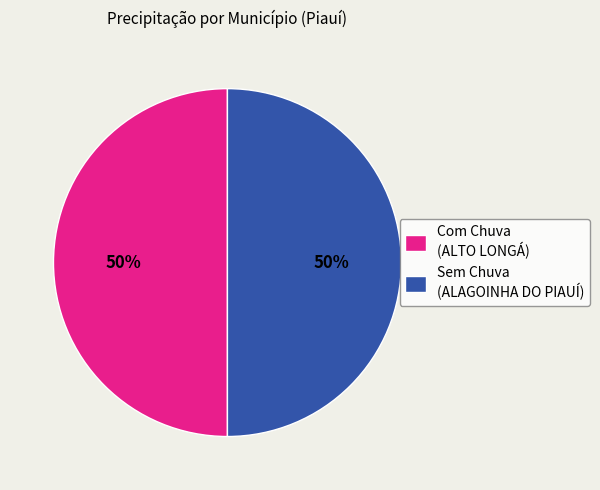

Count the number of slices in the pie.

2